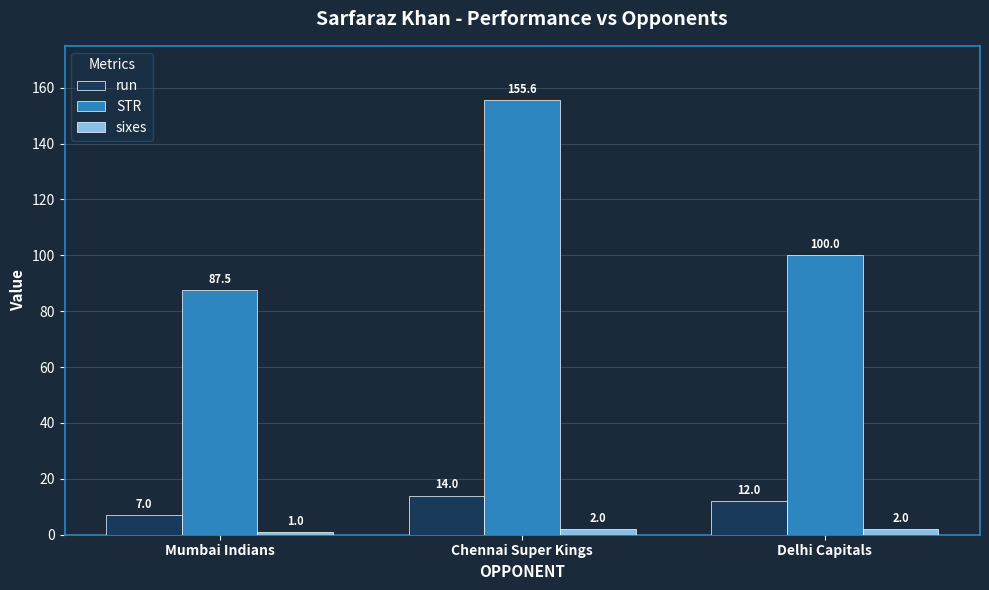

Which series has the largest range (max minus min)?

STR